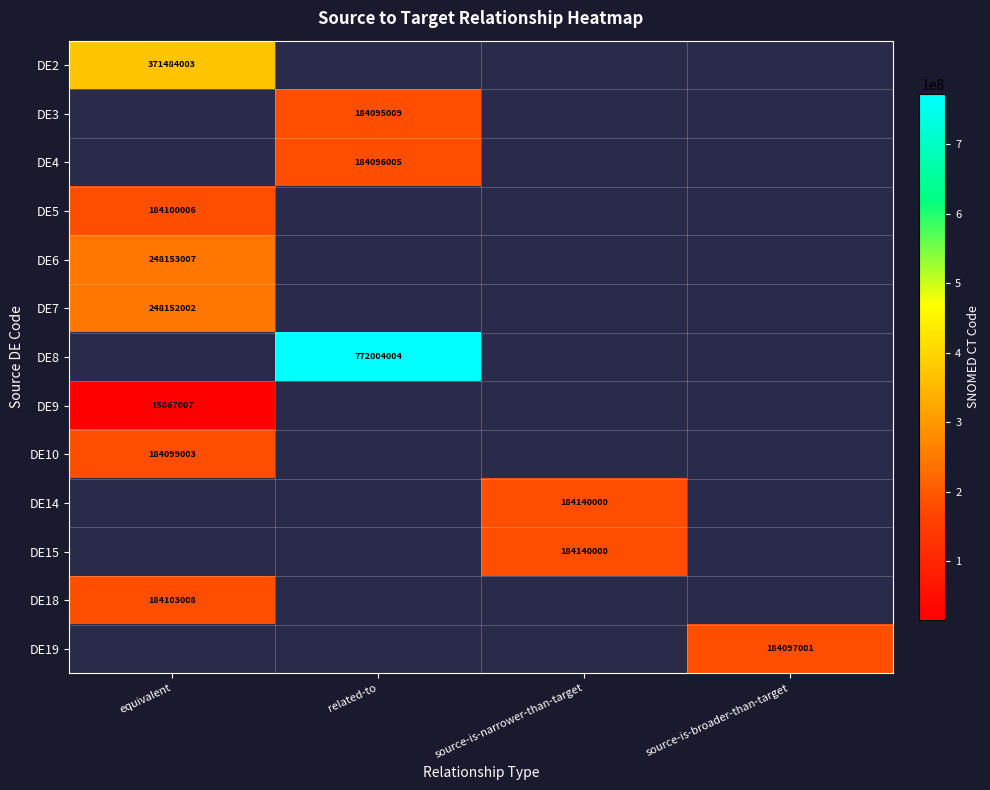

Is it true that DE7 equals 345713104.5 at equivalent?

False